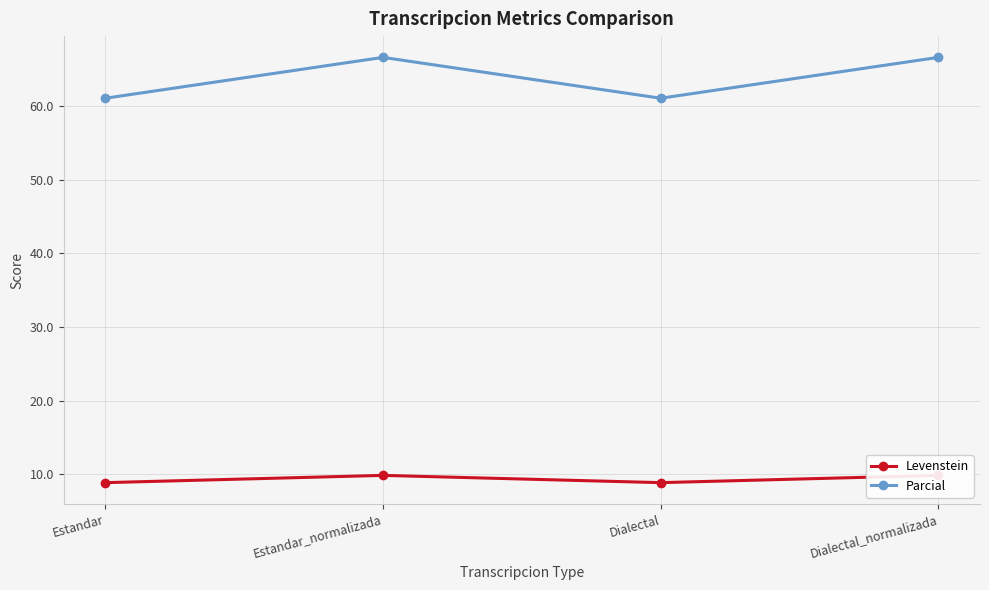

Which series has the largest range (max minus min)?

Parcial